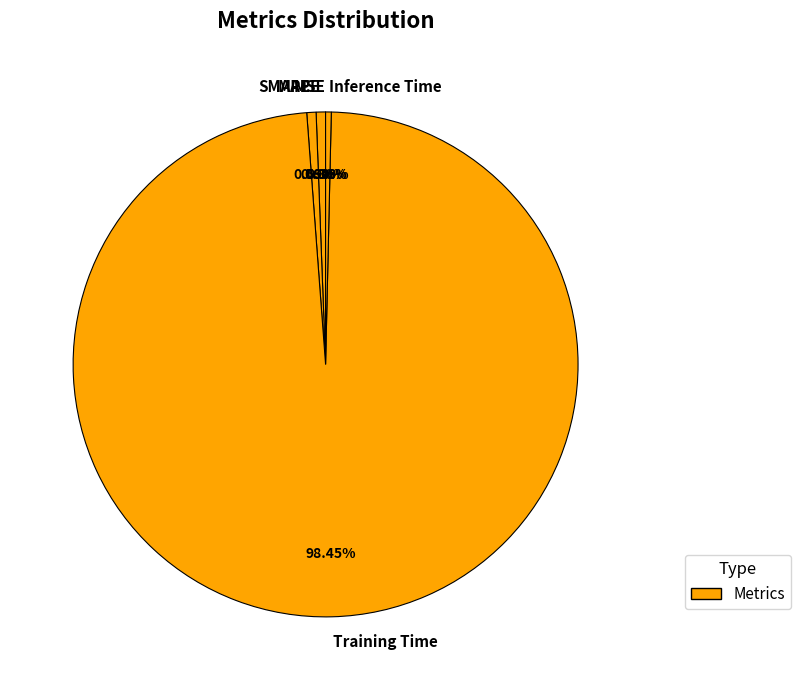

Is there a majority slice in this chart?

Yes